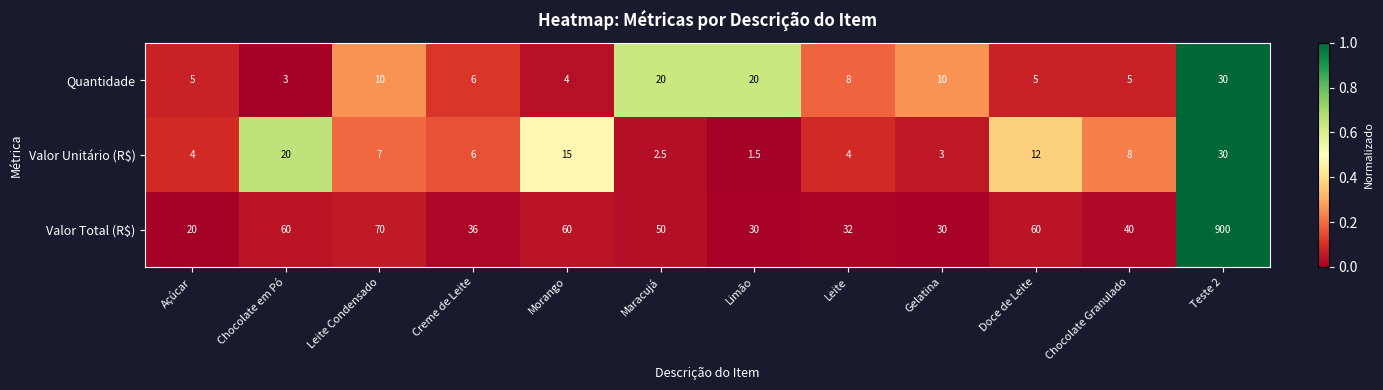

What is the greatest value displayed?

900.0